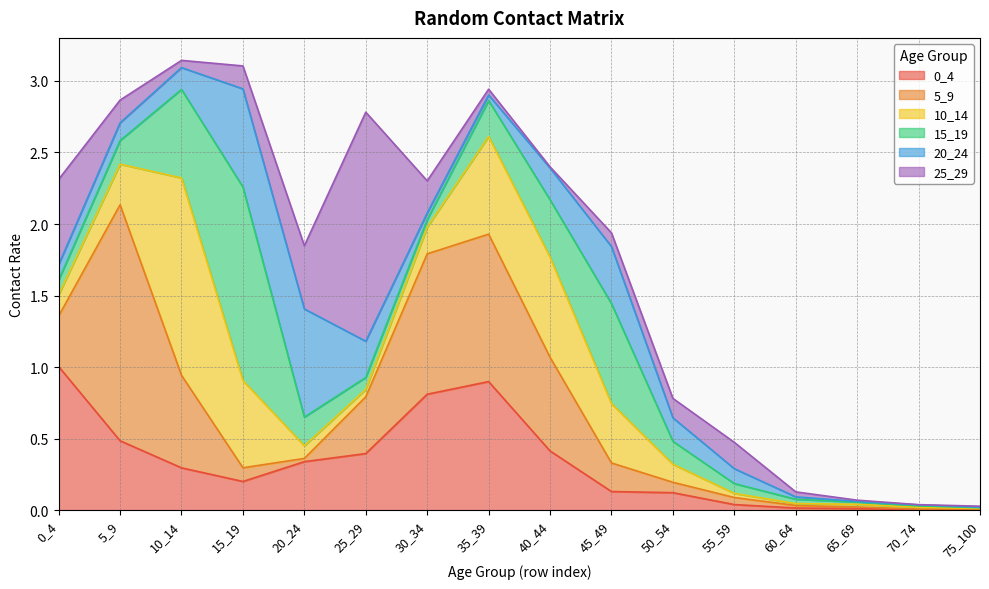

After their last crossing, which series has the higher values: 10_14 or 25_29?

25_29